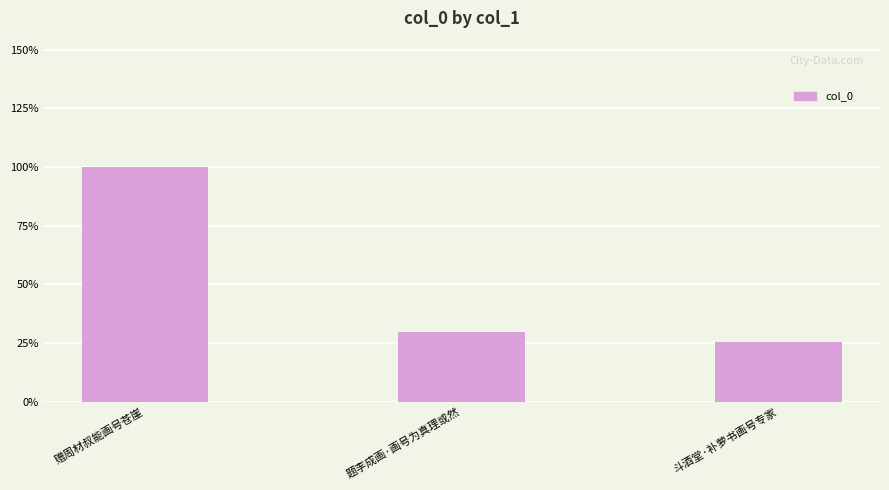

Are the bars horizontal?

No